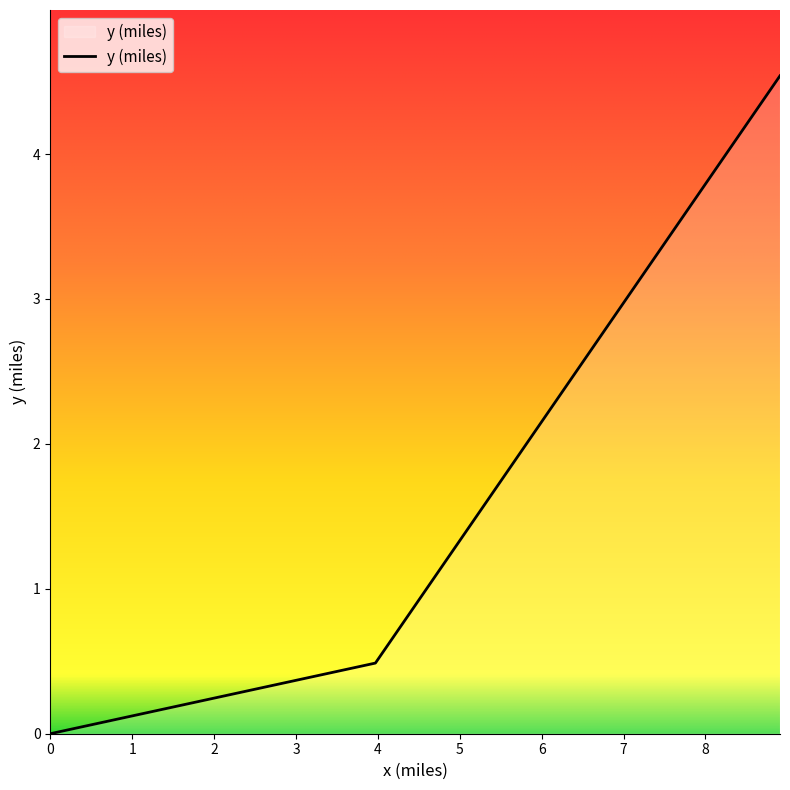

What is the greatest value displayed?

4.5